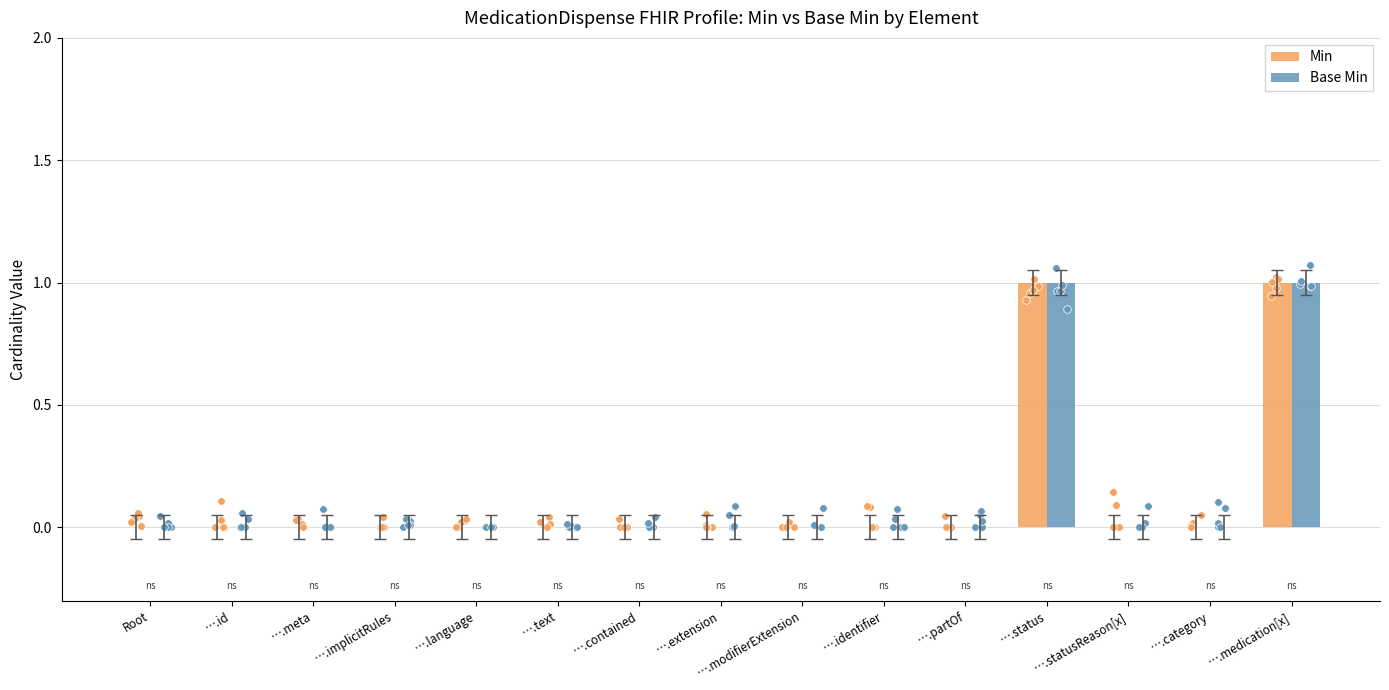

Which series has the widest spread of Y values?

Min